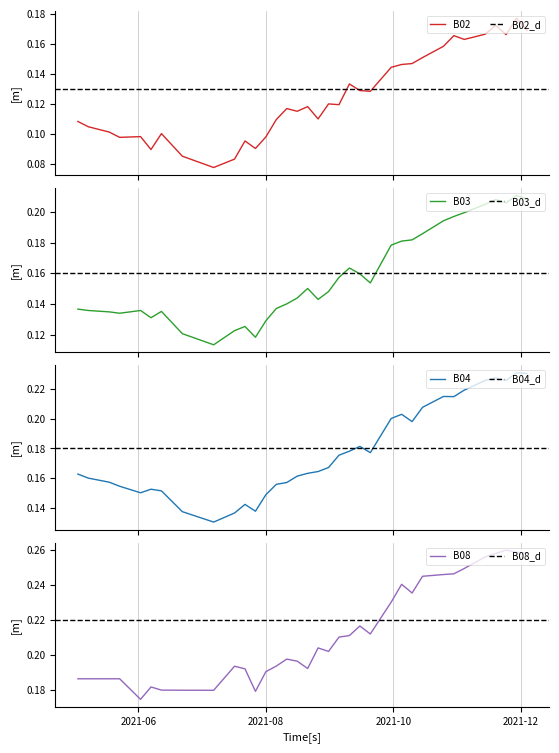

What are all the series names shown in the legend?

B02, B03, B04, B08